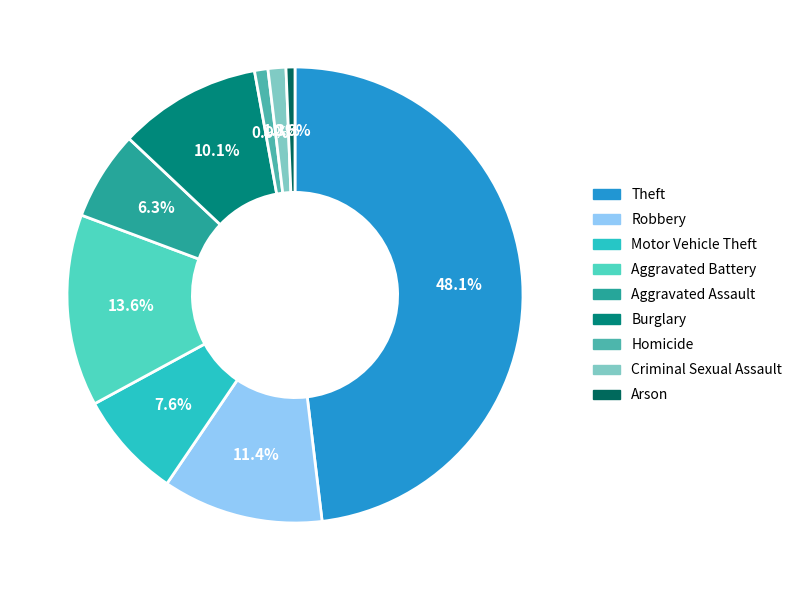

What percentage is the Burglary slice, to the nearest percent?

10%